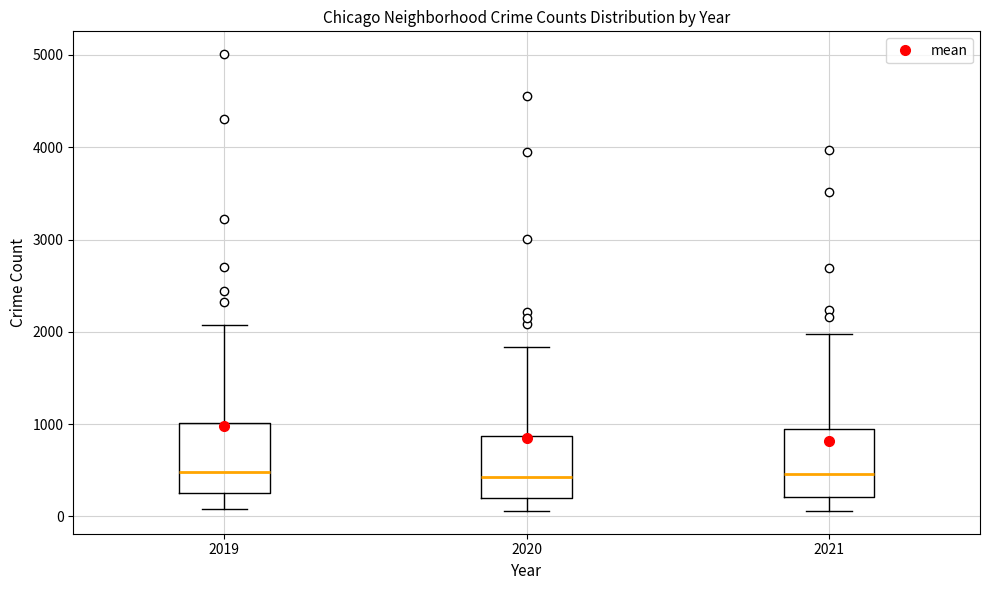

Where does the upper whisker of the box at x = 2020 end on the y-axis? The values are not printed on the chart, so give them approximately, as read against the axis.

1800